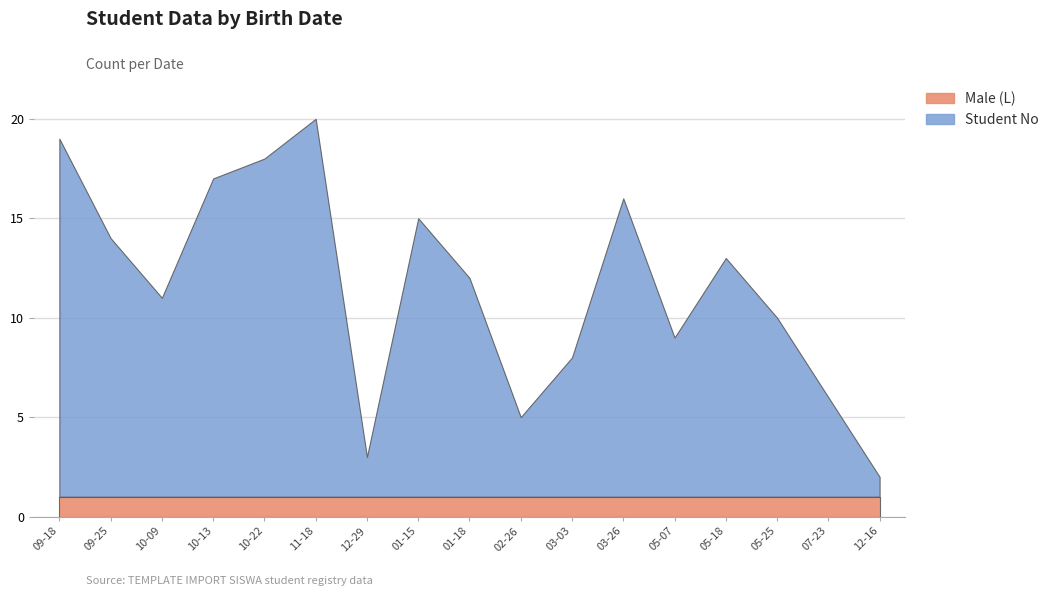

Reading right to left, extract all data points from this chart.

Male (L): 2008-12-16=1	2008-07-23=1	2008-05-25=1	2008-05-18=1	2008-05-07=1	2008-03-26=1	2008-03-03=1	2008-02-26=1	2008-01-18=1	2008-01-15=1	2007-12-29=1	2007-11-18=1	2007-10-22=1	2007-10-13=1	2007-10-09=1	2007-09-25=1	2007-09-18=1
Student No: 2008-12-16=1	2008-07-23=5	2008-05-25=9	2008-05-18=12	2008-05-07=8	2008-03-26=15	2008-03-03=7	2008-02-26=4	2008-01-18=11	2008-01-15=14	2007-12-29=2	2007-11-18=19	2007-10-22=17	2007-10-13=16	2007-10-09=10	2007-09-25=13	2007-09-18=18